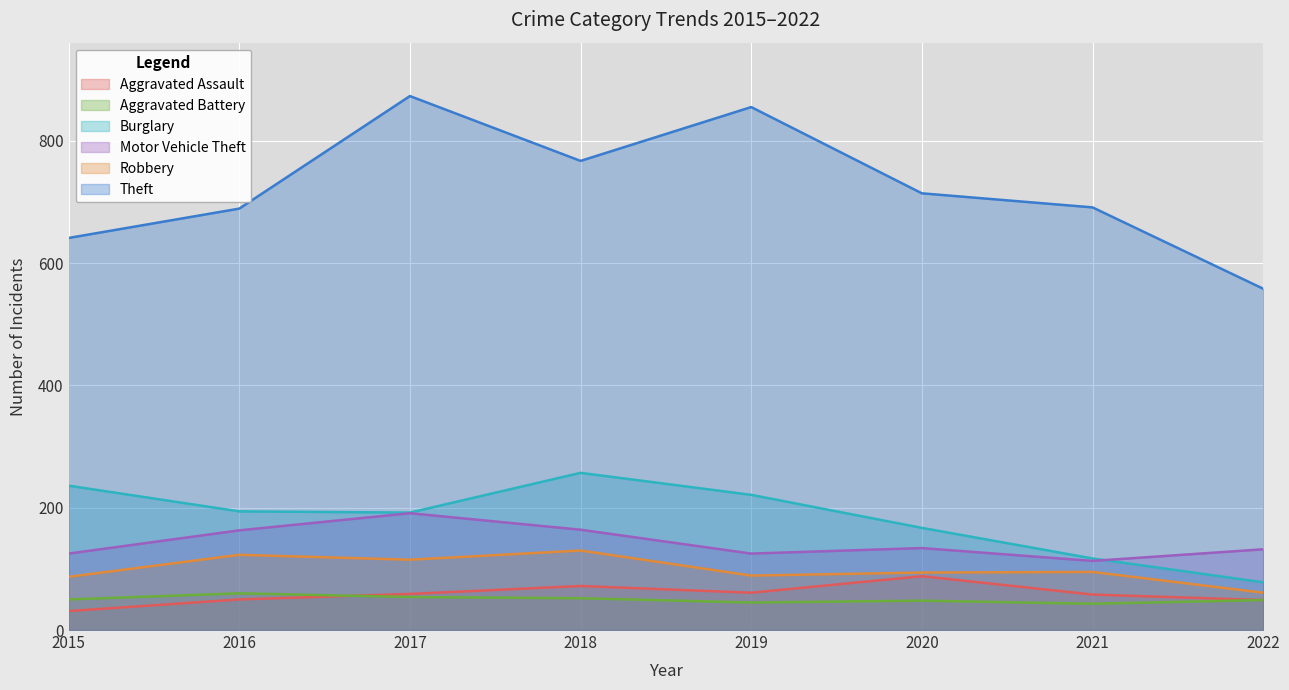

At how many categories does at least one series exceed 110?

8